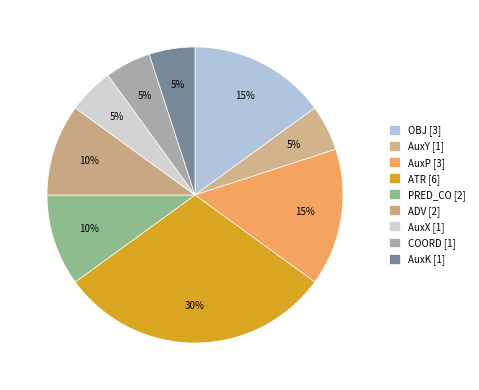

Which slice is the largest?

ATR